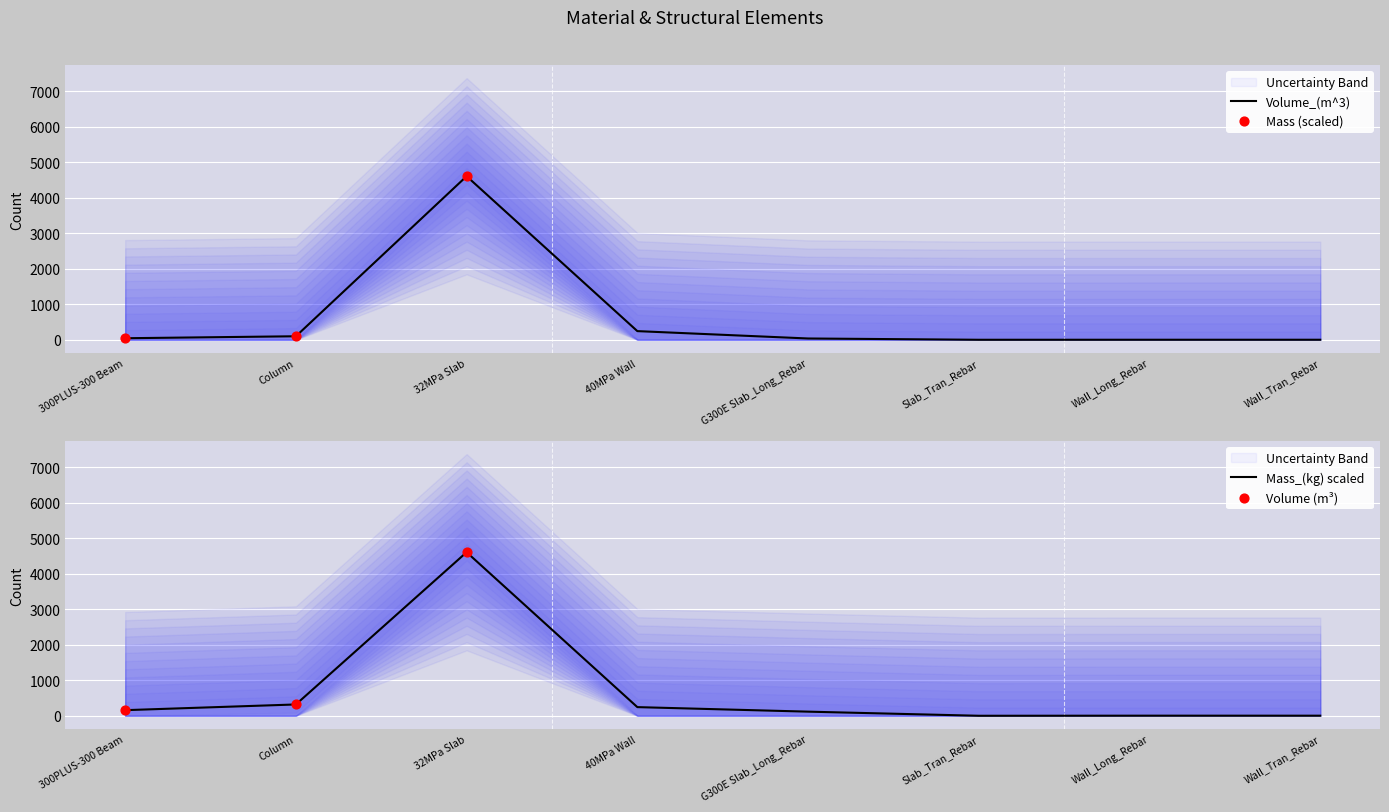

At which category is the sum across all series the highest?

32MPa Slab